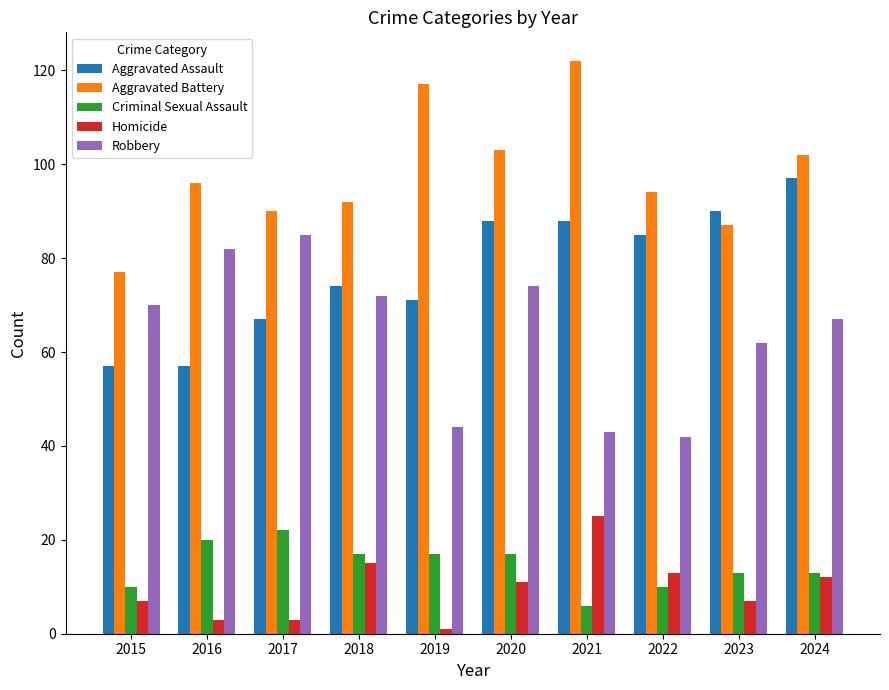

Does the chart contain any negative values?

No